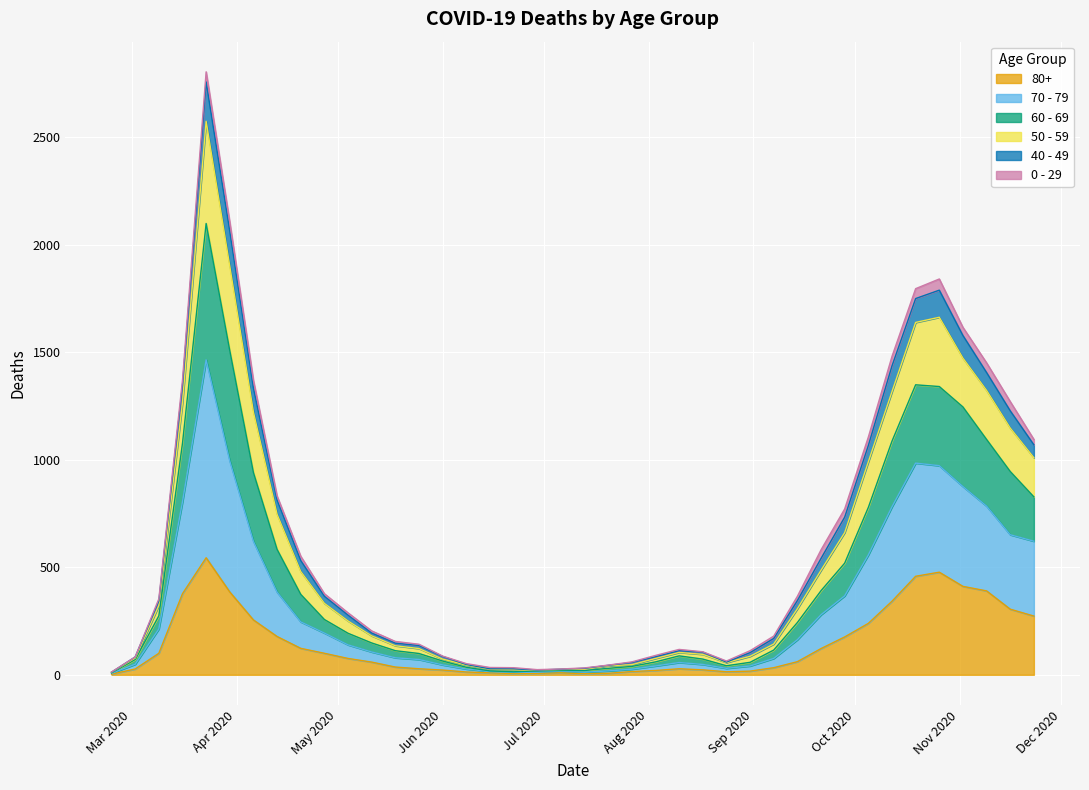

What is the difference between the 80+ values at 2020-05-04 and 2020-11-09?

314